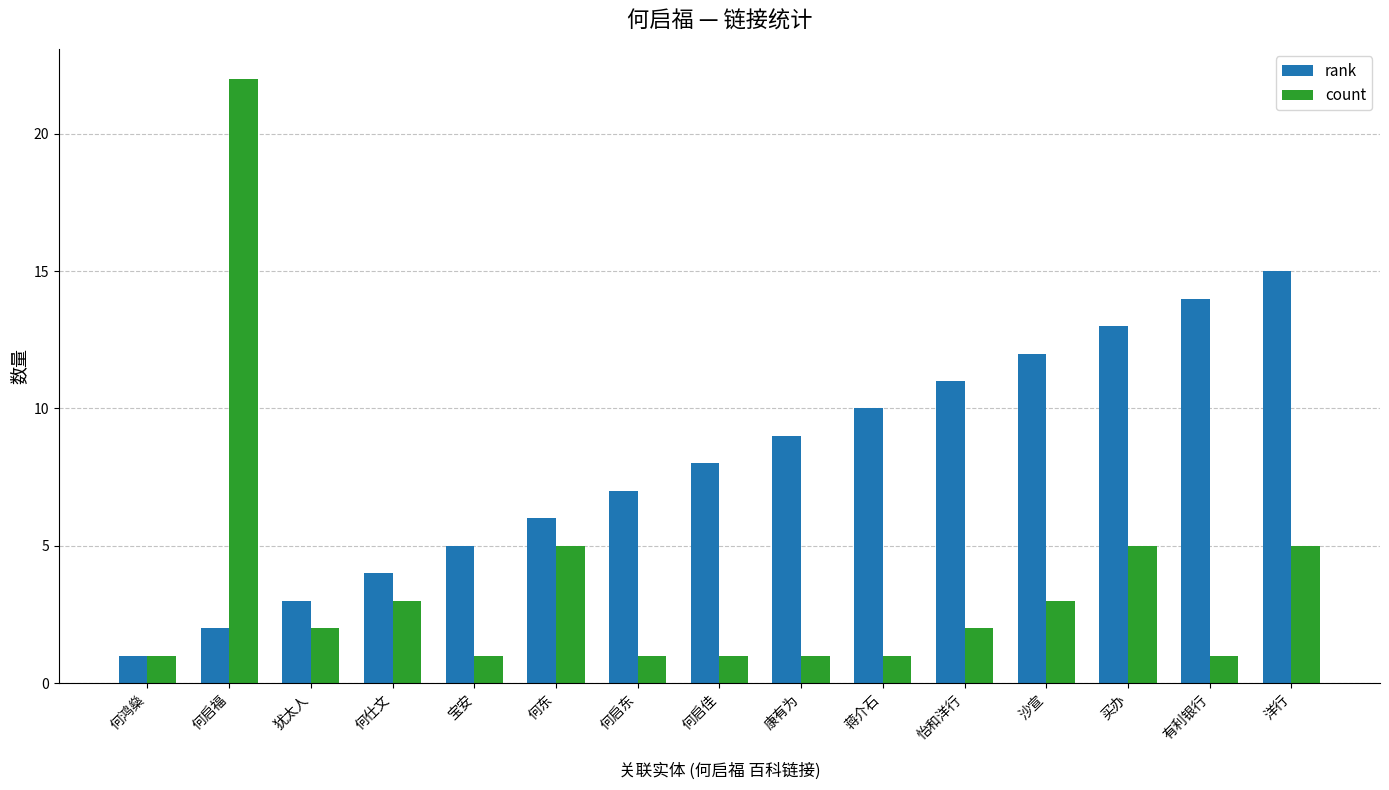

Which category has the highest value in the count series?

何启福